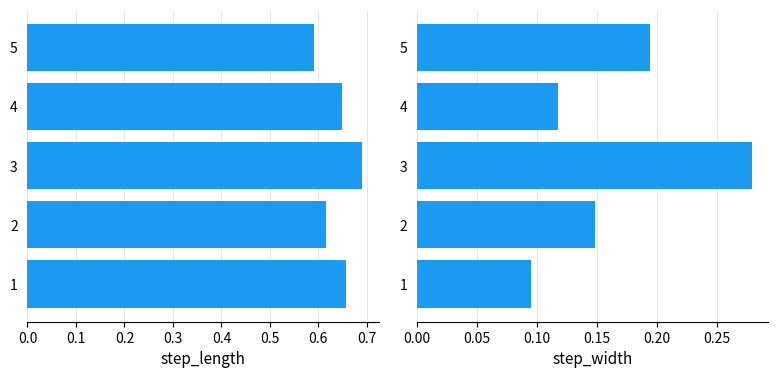

Between 2 and 3, which series saw the biggest shift?

step_width